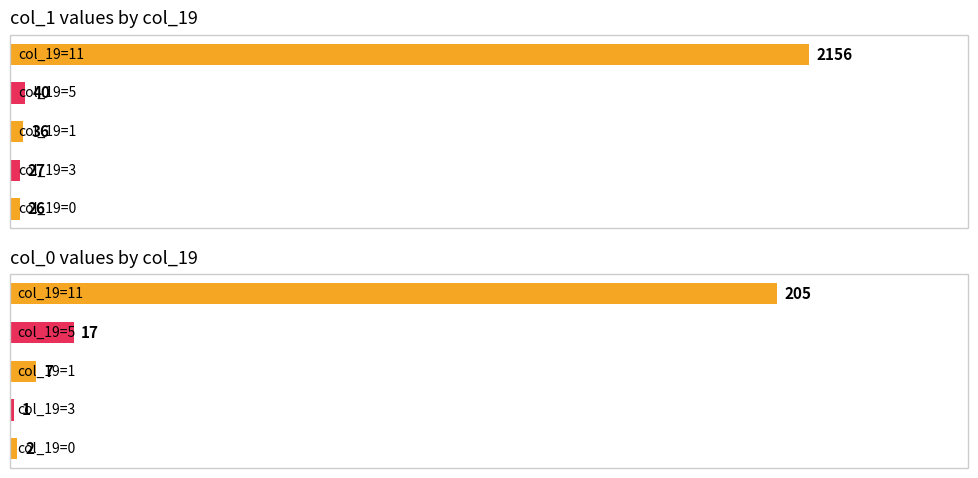

How many groups of bars are there?

5